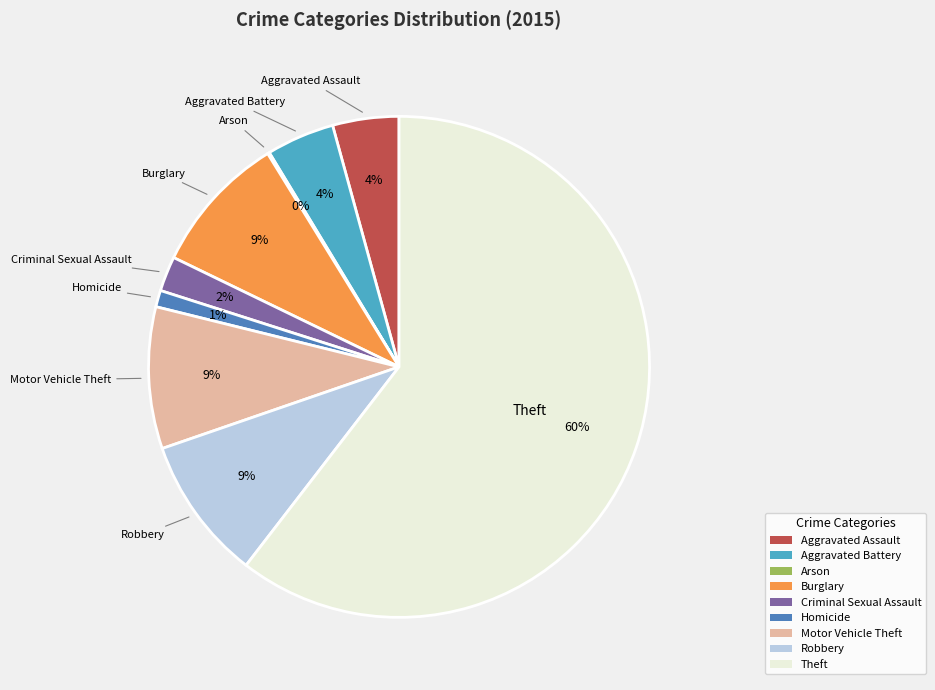

Which slice is the largest?

Theft